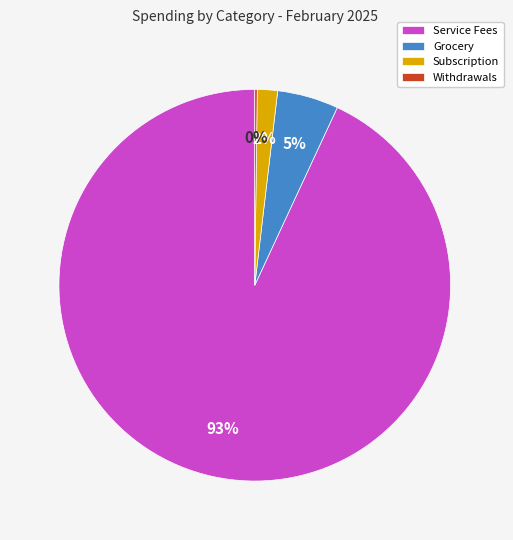

To the nearest percent, what is the combined percentage of Subscription and Service Fees?

95%